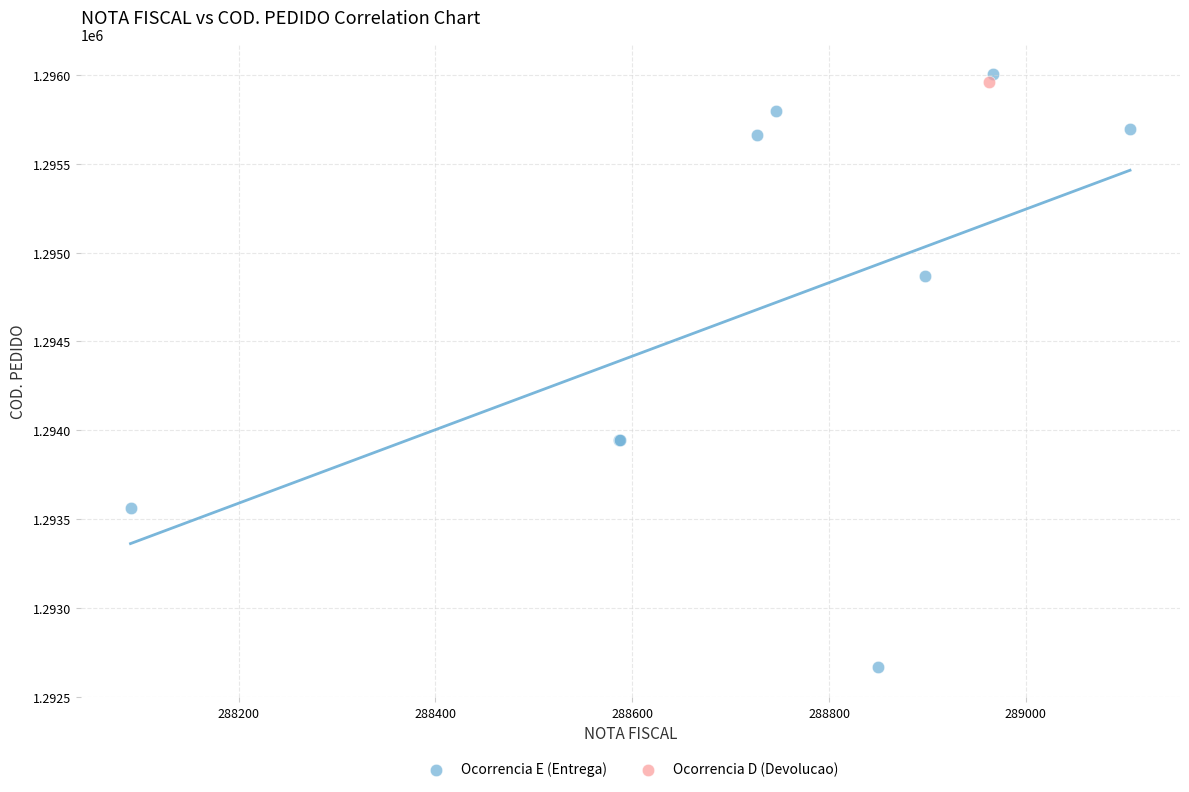

What are all the series names shown in the legend?

Ocorrencia E (Entrega), Ocorrencia D (Devolucao)